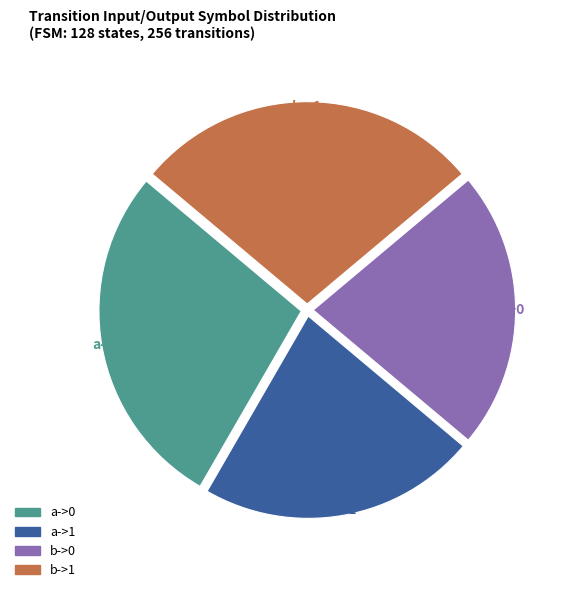

To the nearest percent, what is the combined percentage of b->1 and b->0?

50%